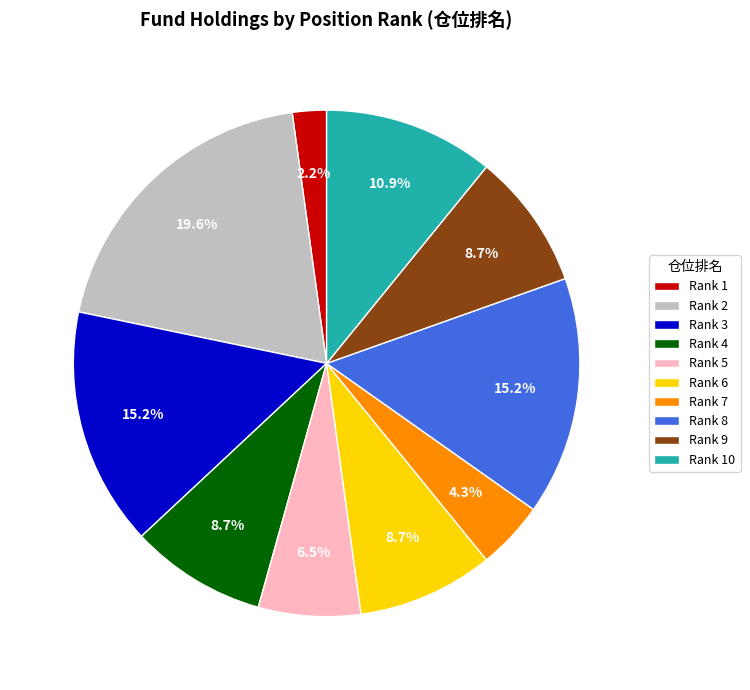

Which has a higher value, Rank 10 or Rank 9?

Rank 10